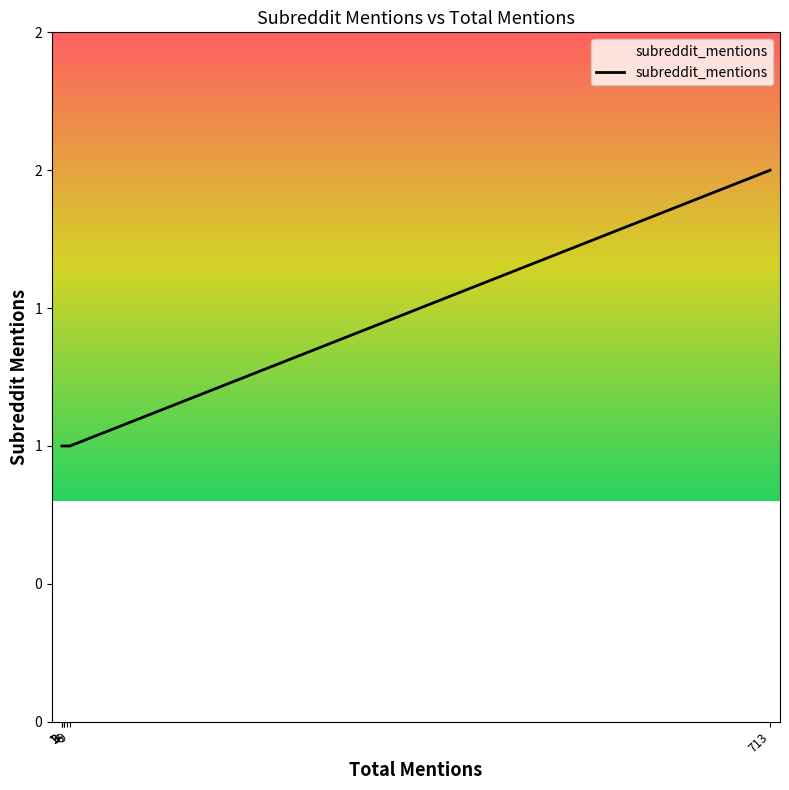

The value at 3 is 1. True or false?

True